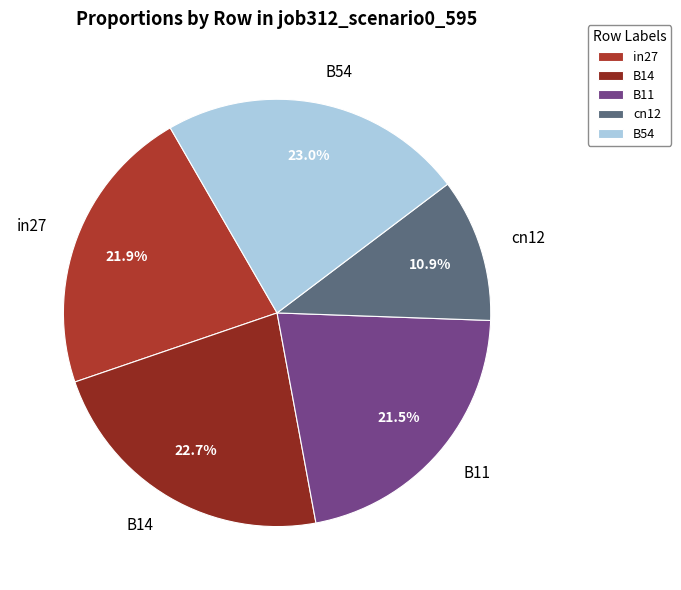

Does cn12 account for over 50% of the chart?

No